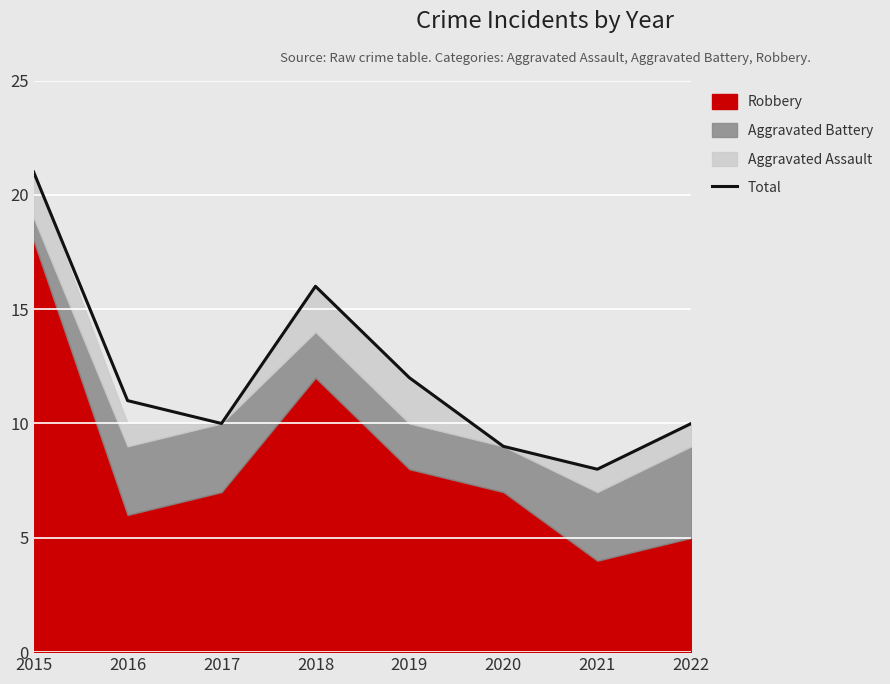

What is the value of the 4th point from the left?

16